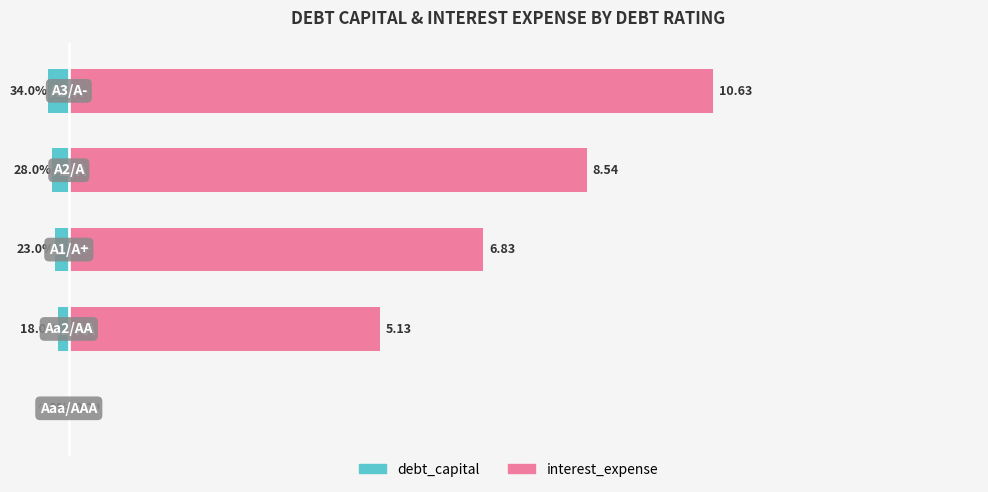

Rank the series at 3 from lowest to highest value.

debt_capital, interest_expense